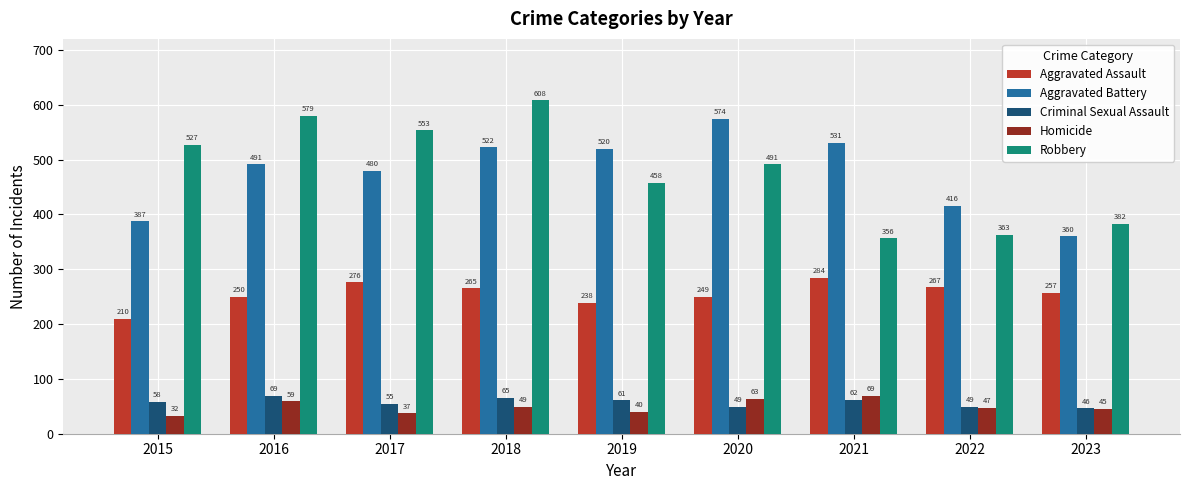

What is the difference between the maximum and minimum values in the Robbery series?

252